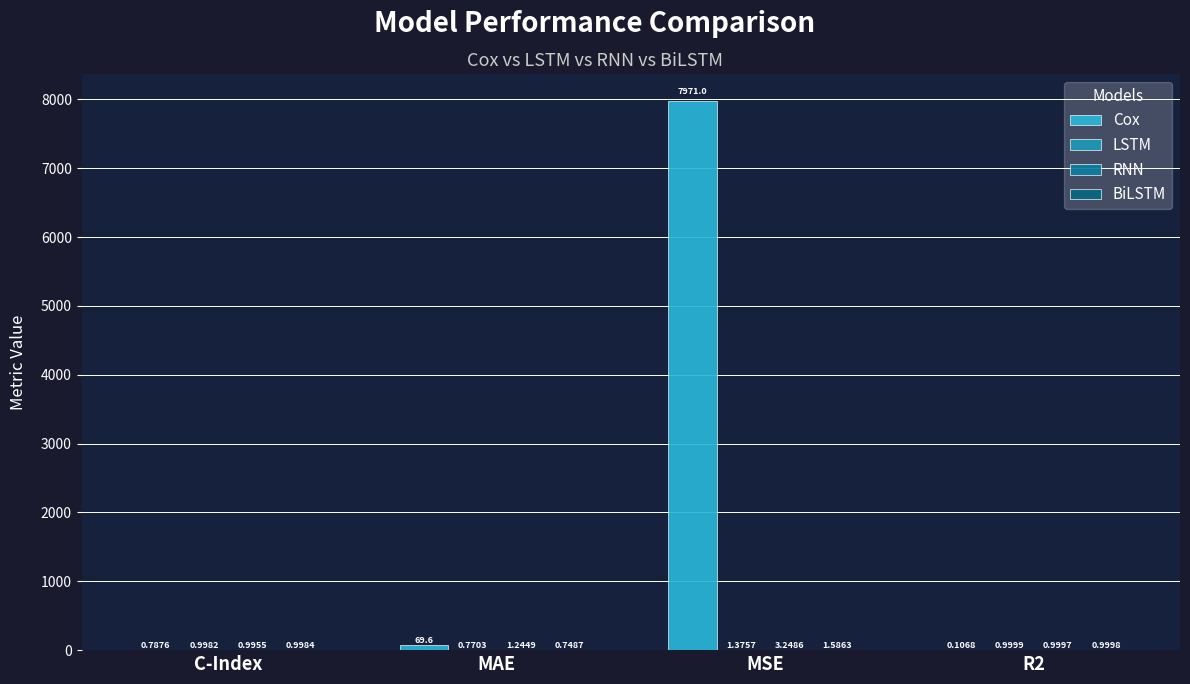

How many series are shown in this chart?

4